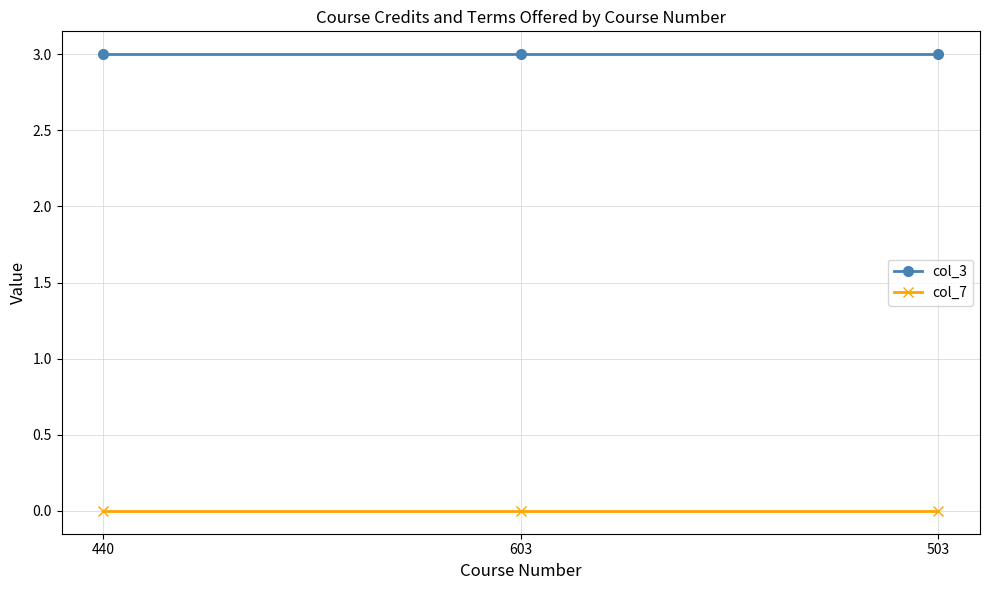

Rank the series by their maximum value, from highest to lowest.

col_3, col_7